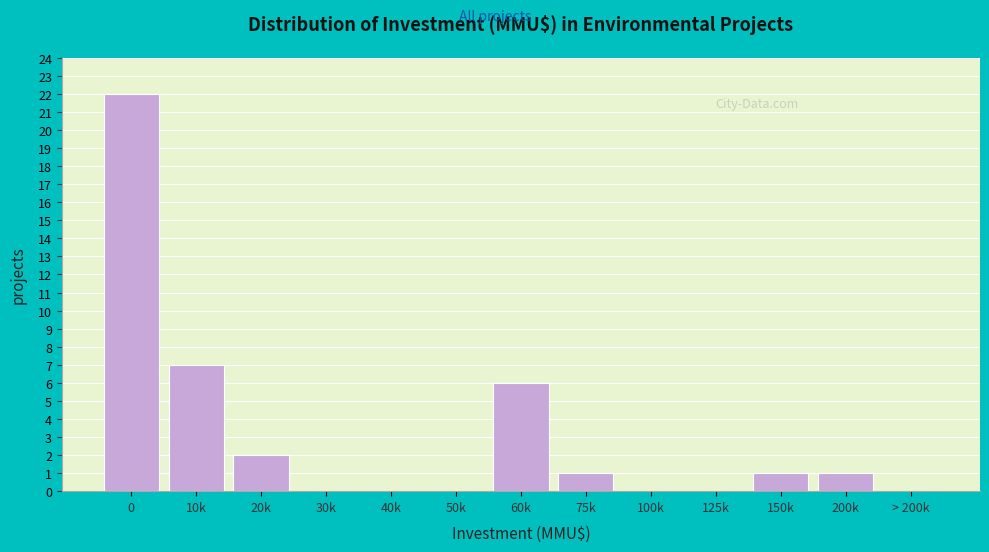

Reading left to right, list all the values displayed in this chart.

0=22	10k=7	20k=2	30k=0	40k=0	50k=0	60k=6	75k=1	100k=0	125k=0	150k=1	200k=1	> 200k=0